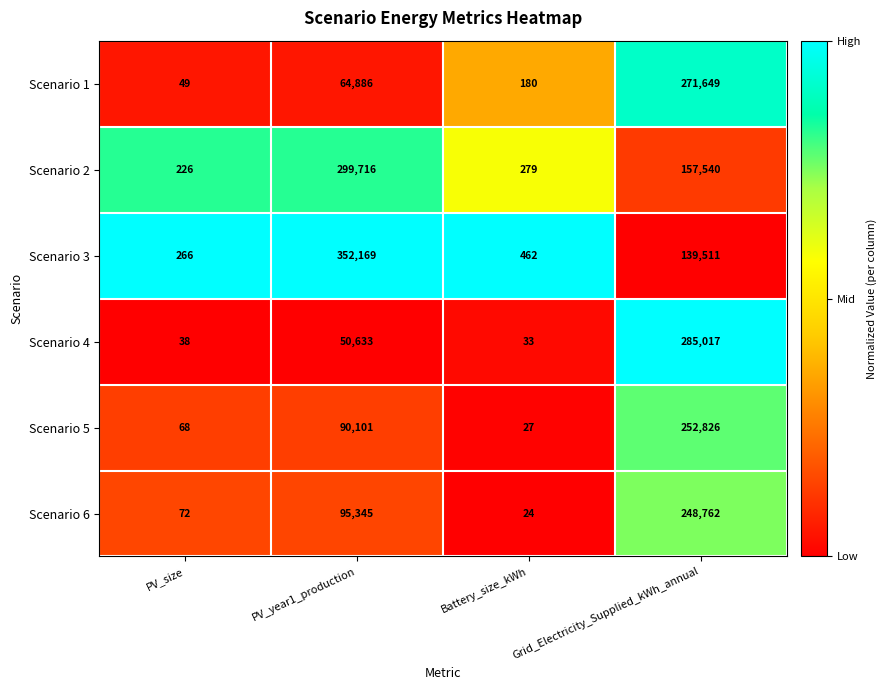

At which category does the chart reach its peak across all series?

PV_year1_production